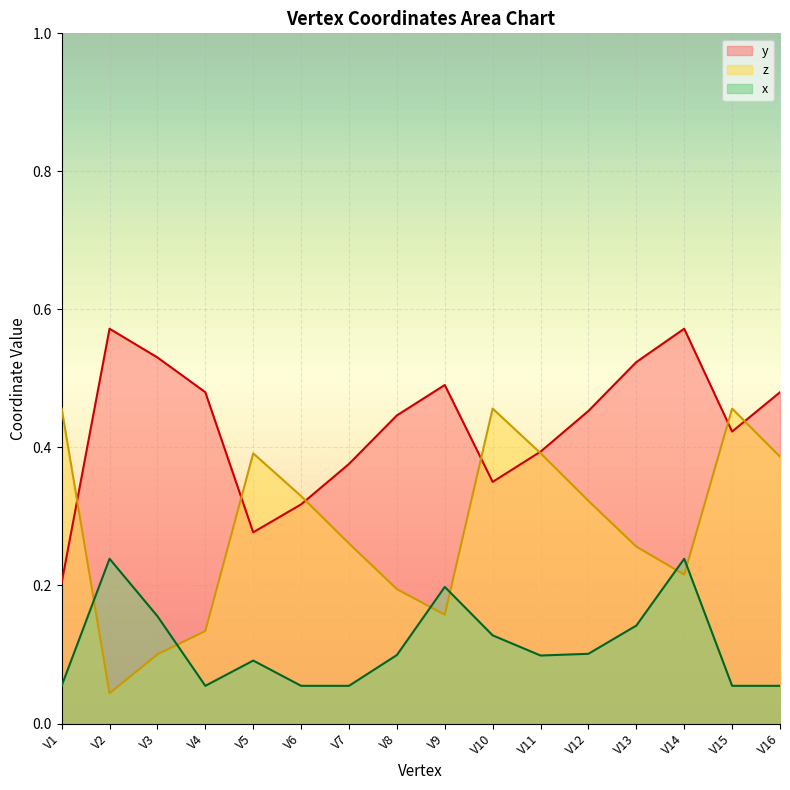

Between which two adjacent categories do y and z first intersect?

V1 and V2